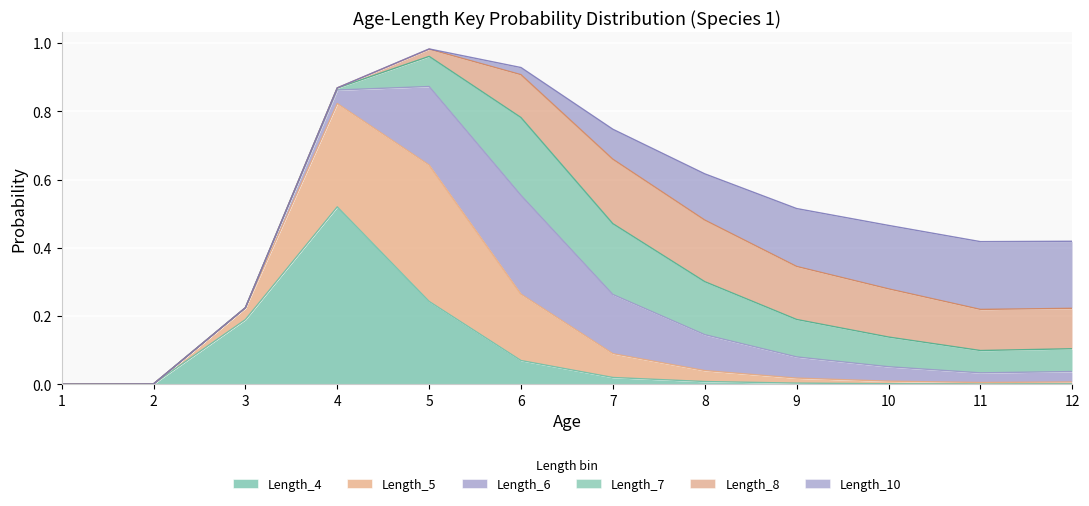

How many categories are shown in the chart?

12